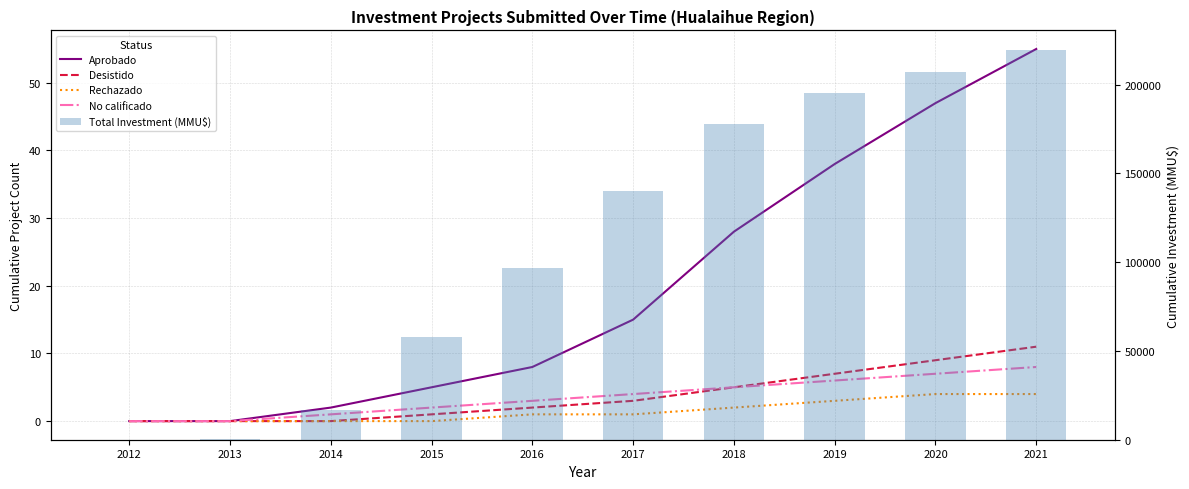

The Desistido series shows 4 at 2013. True or false?

False